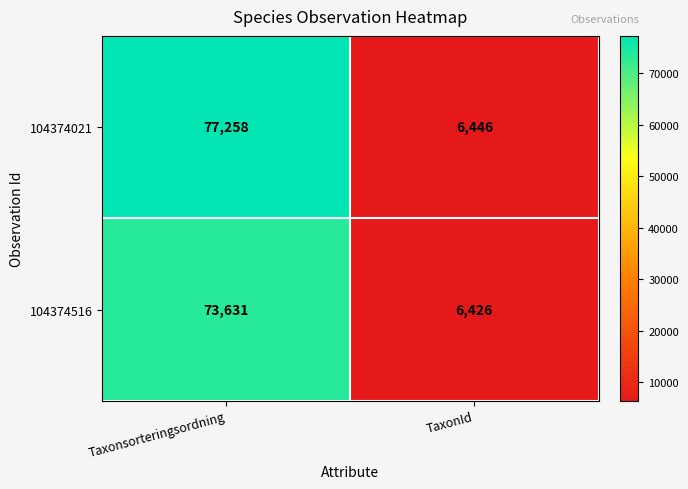

The 104374021 series shows 6446 at TaxonId. True or false?

True